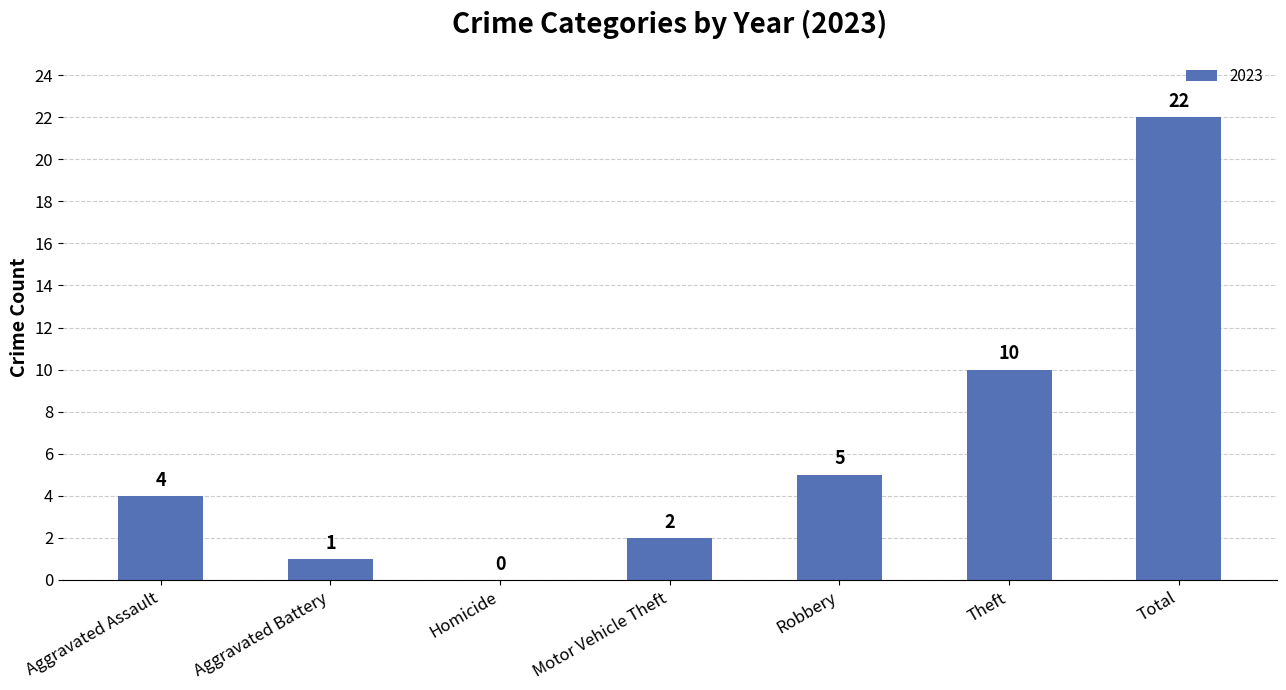

How many distinct data groups are displayed?

1